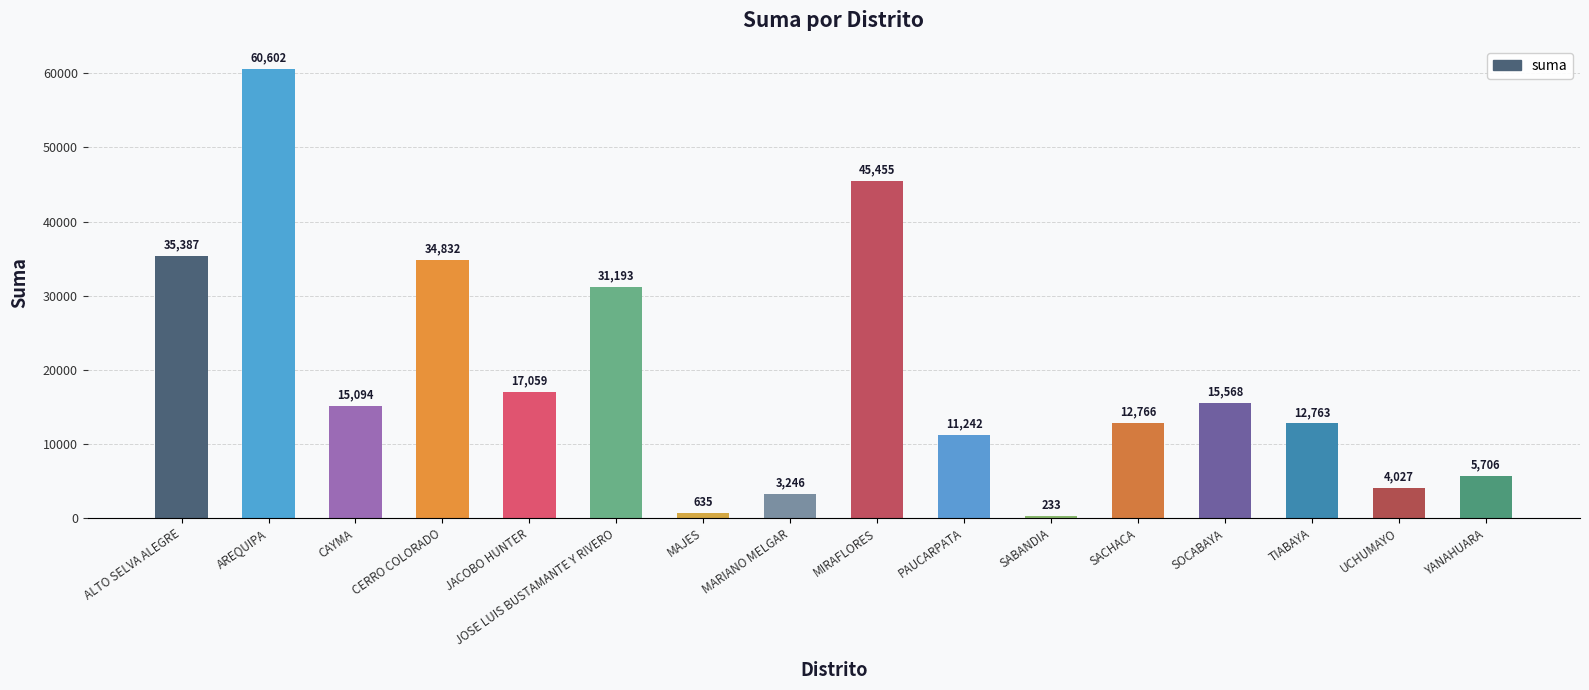

Are the bars grouped side by side (vs. stacked)?

No